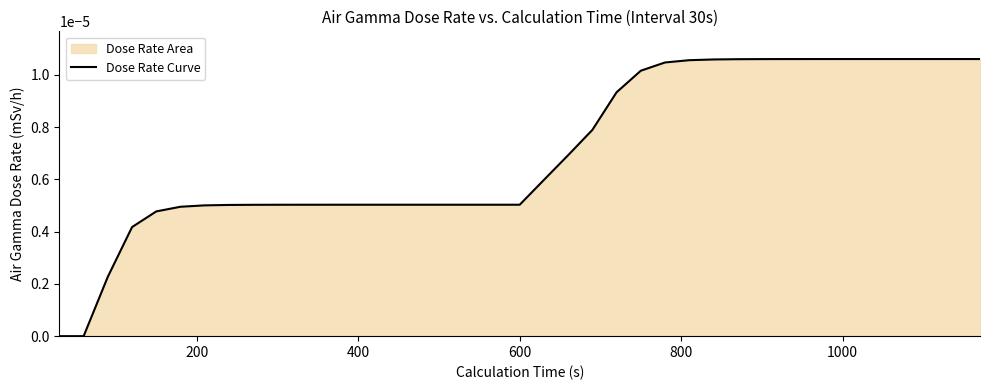

How many values exceed 0?

37